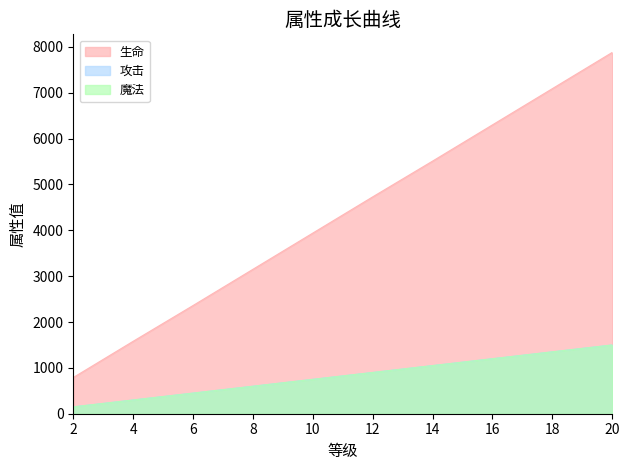

Reading left to right, extract all data points from this chart.

生命: 790	1580	2360	3150	3940	4730	5510	6300	7090	7880
攻击: 150	300	450	600	750	900	1050	1200	1350	1500
魔法: 150	300	450	600	750	900	1050	1200	1350	1500